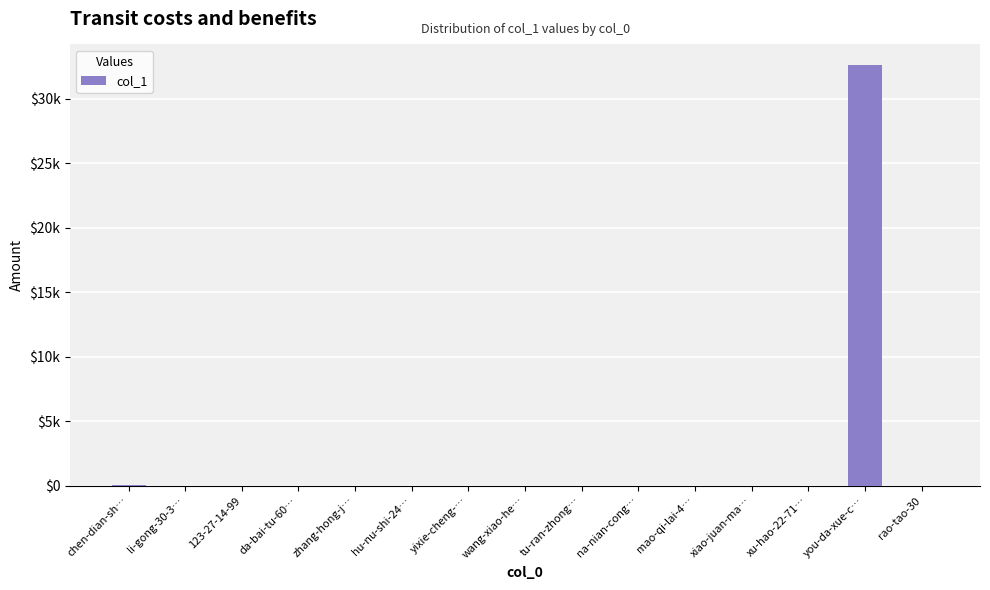

True or false: the data shows 15590 at 123-27-14-99.

False